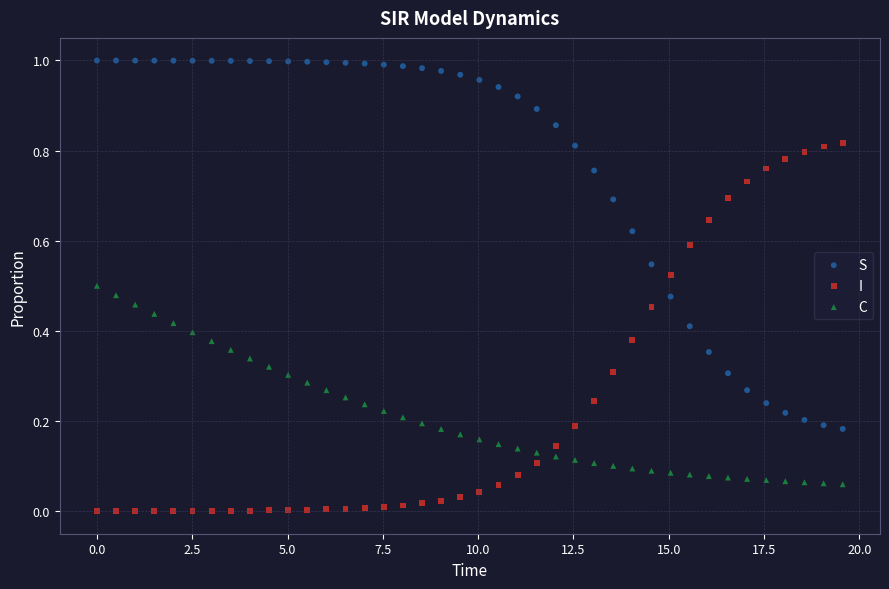

Which series reaches the minimum Y coordinate?

I